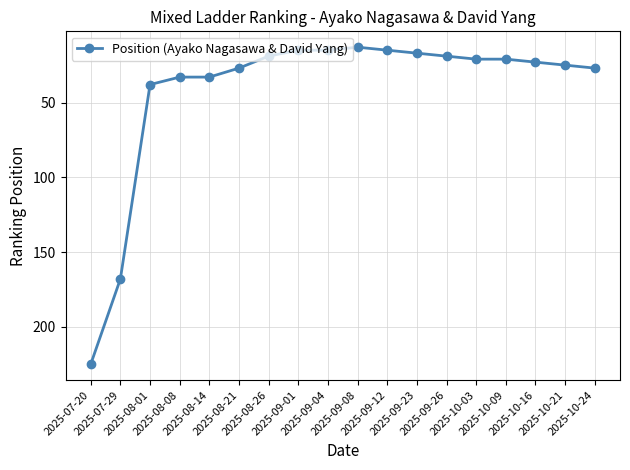

Reading left to right, what are all the values shown in this chart?

225	168	38	33	33	27	19	15	15	13	15	17	19	21	21	23	25	27